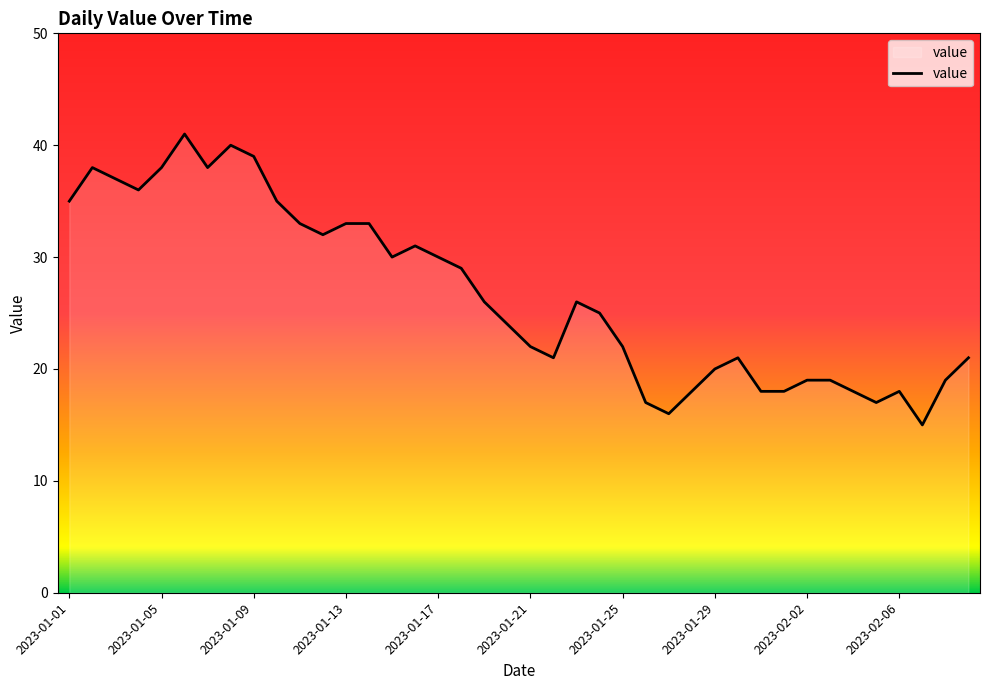

What is the smallest value displayed?

15